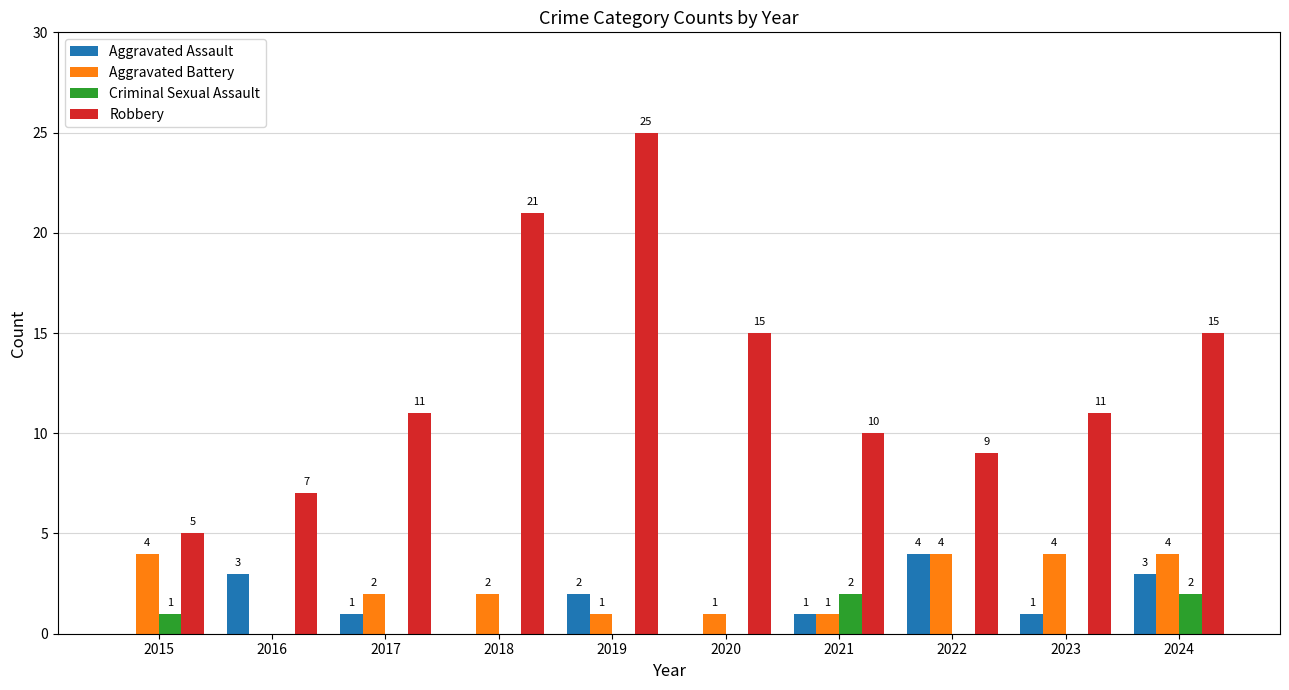

At which category is the sum across all series the highest?

2019